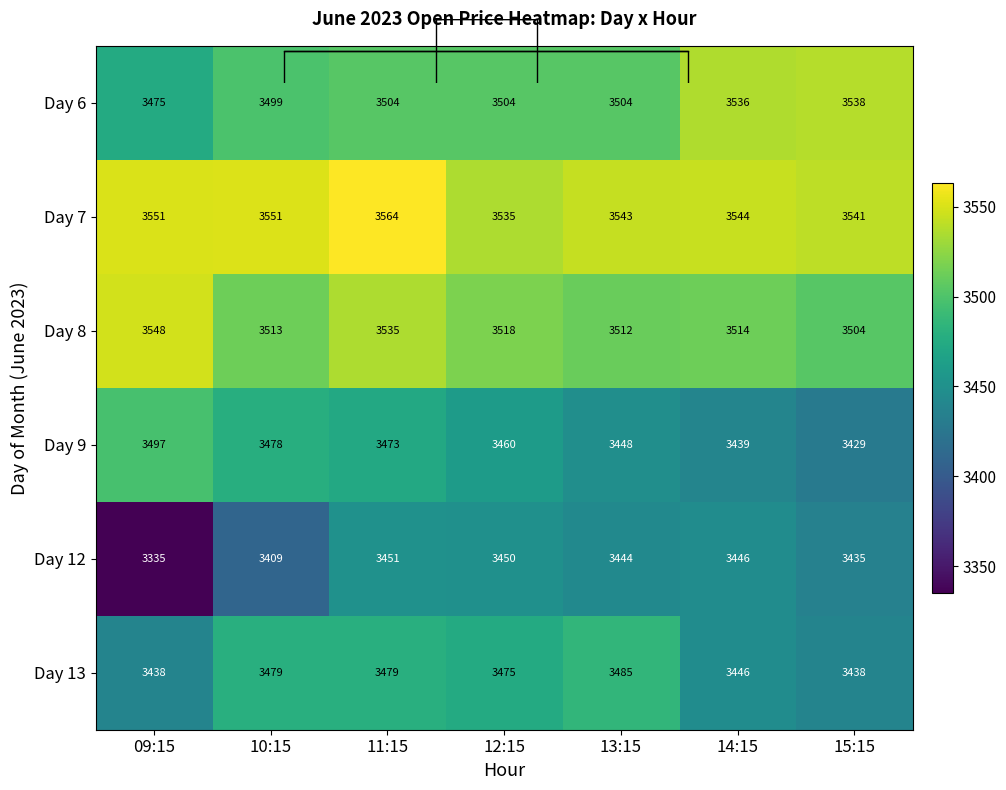

Which series has the widest spread of values?

Day 12